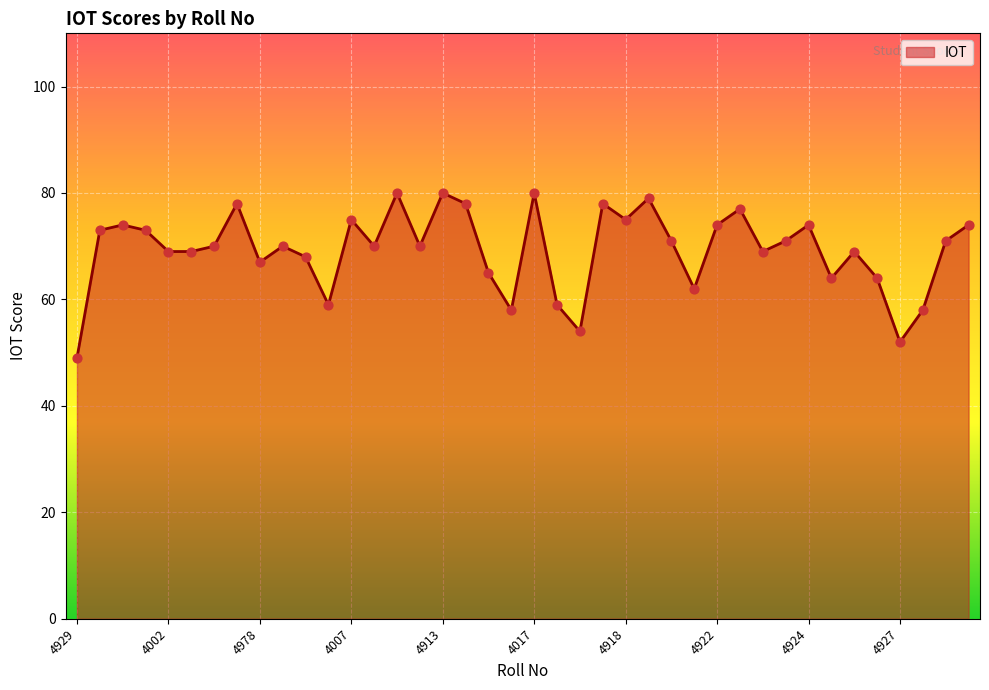

What is the minimum value shown in the chart?

49